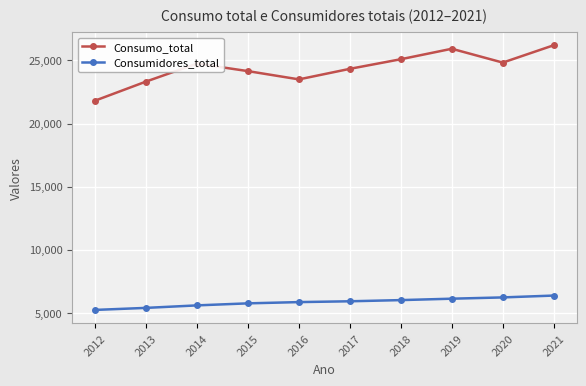

At 2014, list the series in order from smallest to largest.

Consumidores_total, Consumo_total